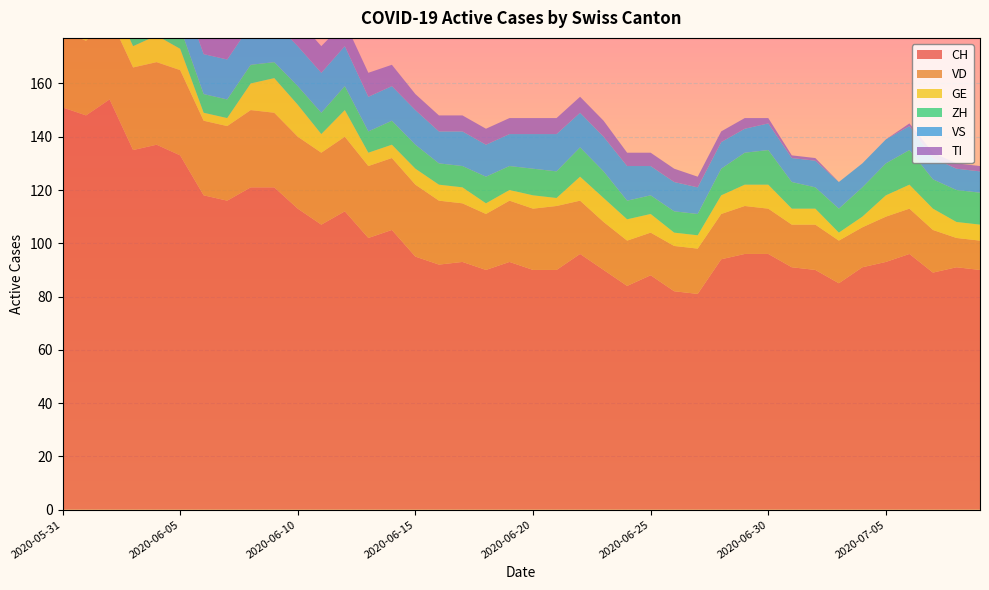

Reading left to right, extract all data points from this chart.

CH: 151	148	154	135	137	133	118	116	121	121	113	107	112	102	105	95	92	93	90	93	90	90	96	90	84	88	82	81	94	96	96	91	90	85	91	93	96	89	91	90
VD: 29	28	31	31	31	32	28	28	29	28	27	27	28	27	27	27	24	22	21	23	23	24	20	18	17	16	17	17	17	18	17	16	17	16	15	17	17	16	11	11
GE: 2	2	8	8	10	8	3	3	10	13	12	7	10	5	5	6	6	6	4	4	5	3	9	9	8	7	5	5	7	8	9	6	6	3	4	8	9	8	6	6
ZH: 11	11	11	9	9	8	7	7	7	6	7	8	9	8	9	9	8	8	10	9	10	10	11	10	7	7	8	8	10	12	13	10	8	9	11	12	13	11	12	12
VS: 15	15	15	14	15	15	15	15	15	15	15	15	15	13	13	13	12	13	12	12	13	14	13	13	13	11	11	10	10	9	10	9	10	10	9	9	9	8	8	8
TI: 30	28	26	20	18	17	15	14	13	12	10	10	9	9	8	6	6	6	6	6	6	6	6	6	5	5	5	4	4	4	2	1	1	0	0	0	1	2	2	2